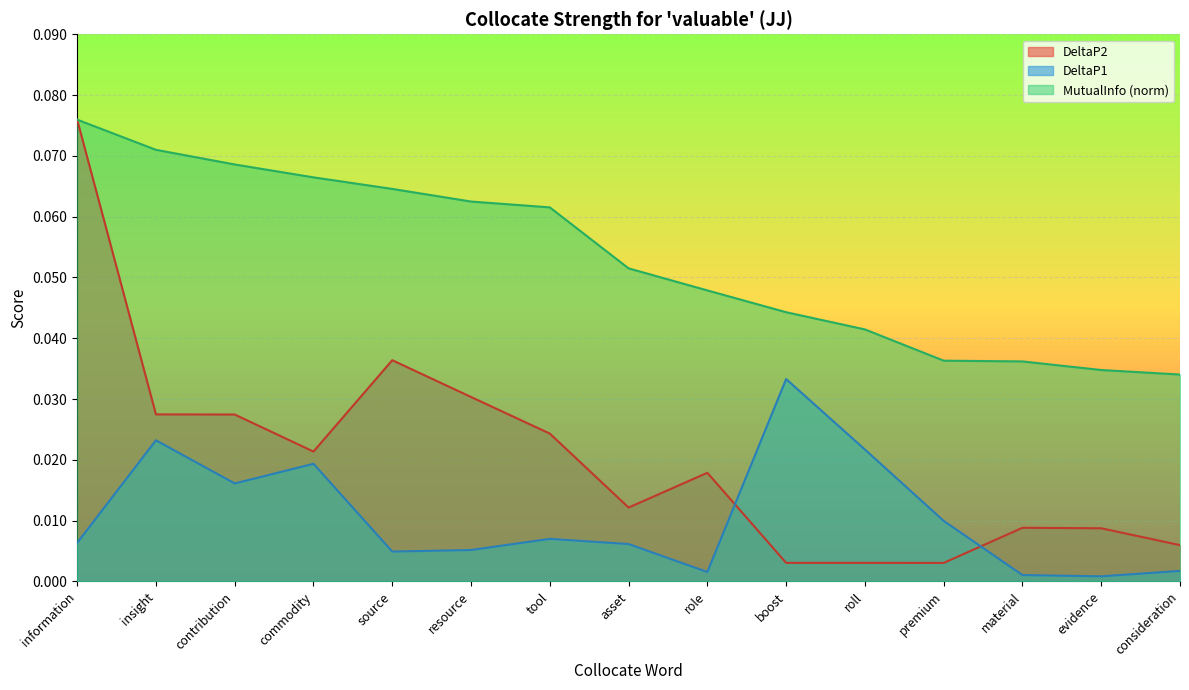

The value of MutualInfo at role is 0.0. True or false?

True